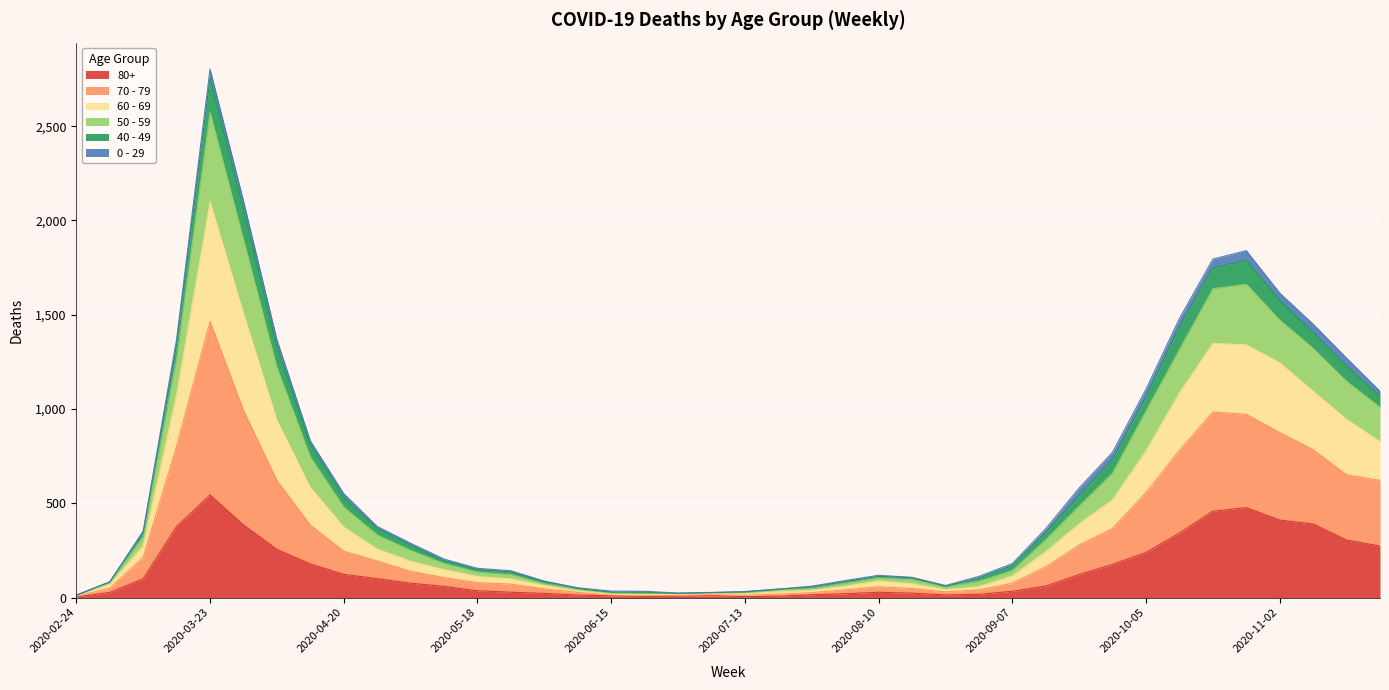

Which category has the highest value in the 80+ series?

2020-03-23